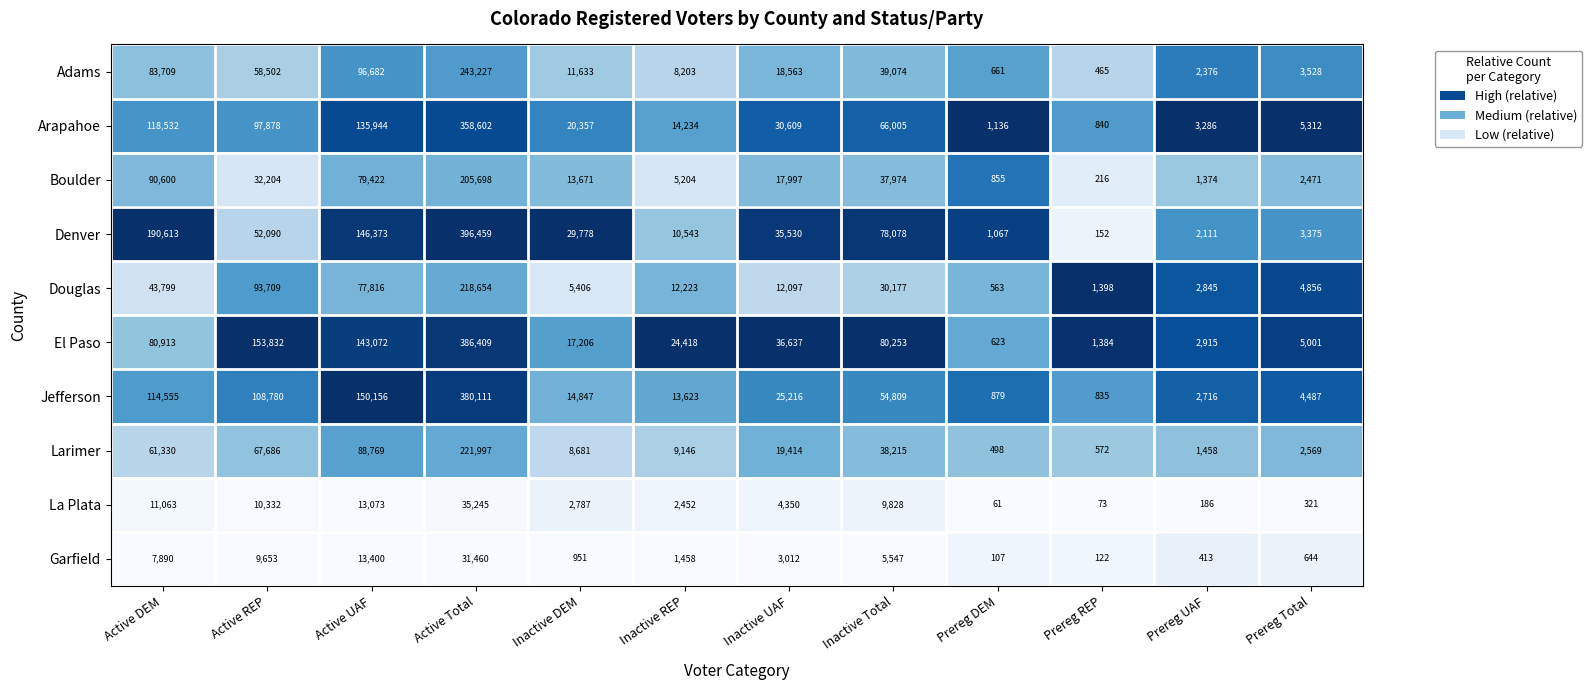

What is the sum of all Boulder values?

487686